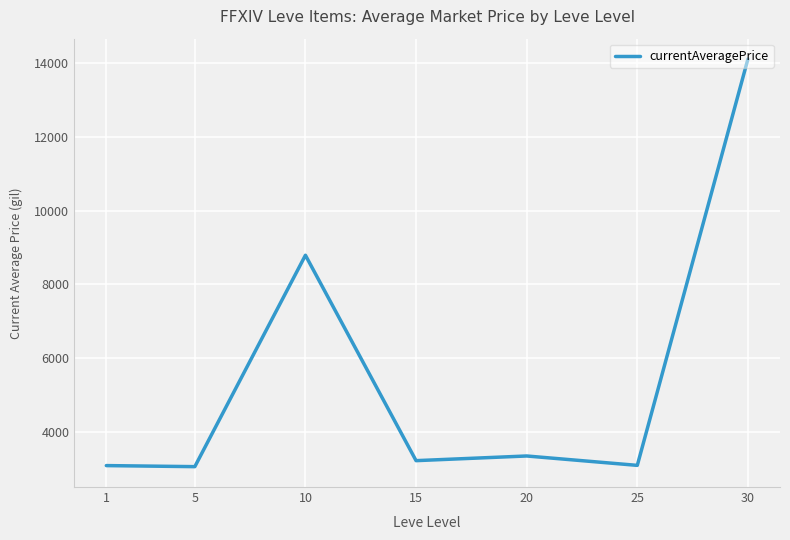

At which label does the data first exceed 3229?

10